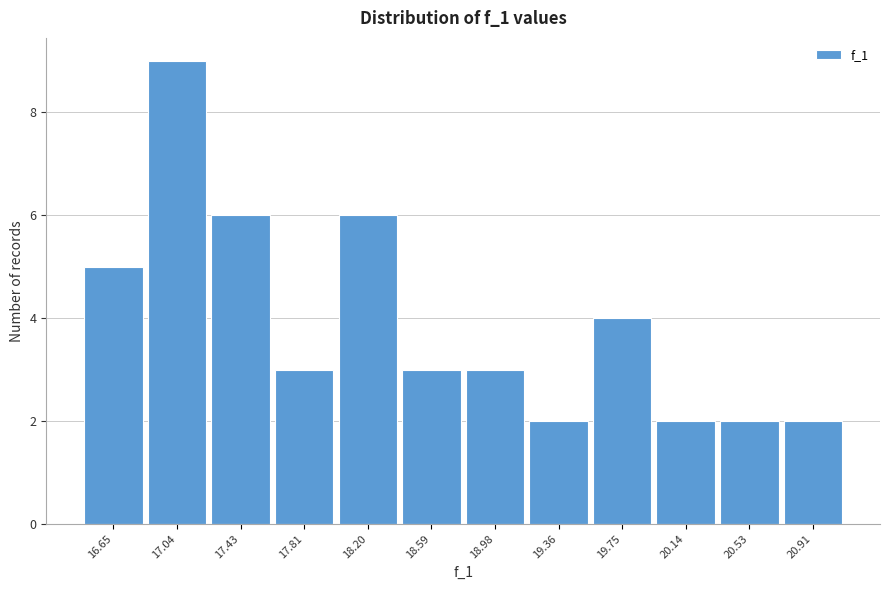

Reading right to left, extract all data points from this chart.

2	2	2	4	2	3	3	6	3	6	9	5